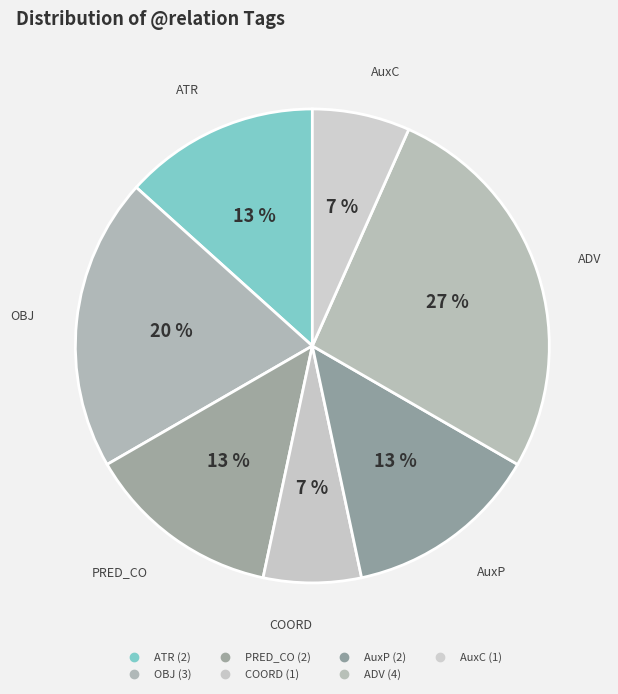

How many slices are in this pie chart?

7